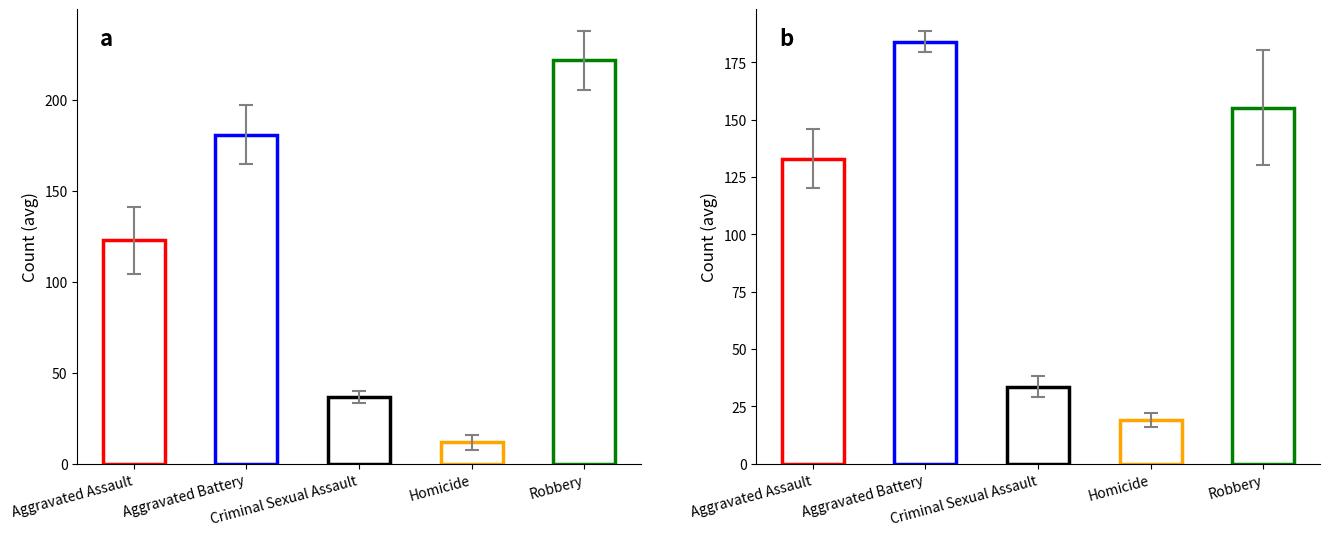

The Homicide series shows 4 at 2022. True or false?

False